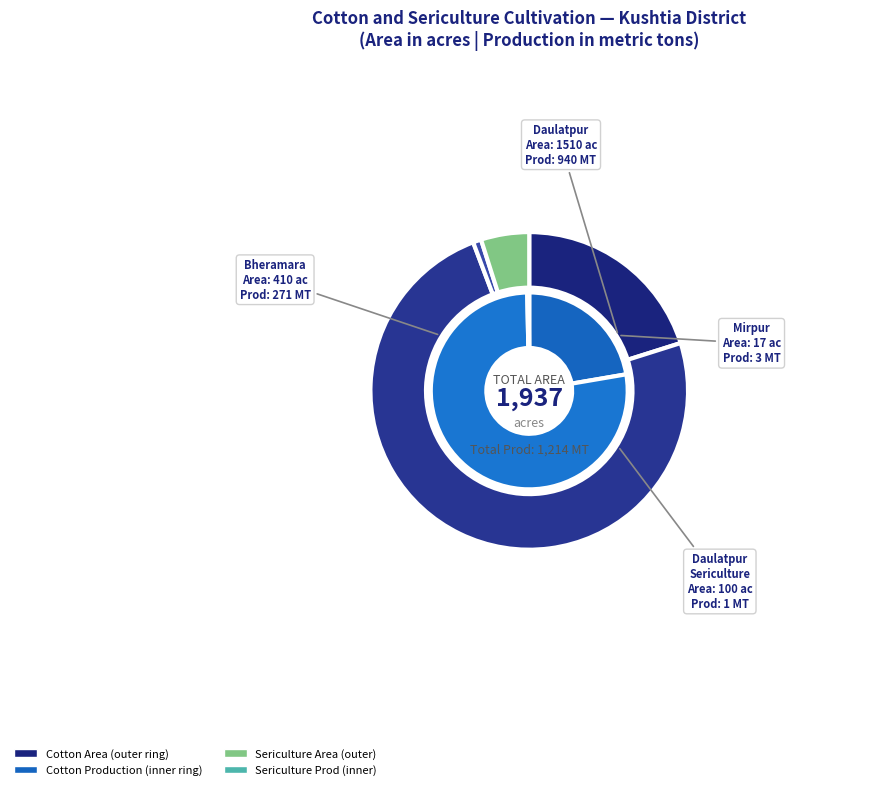

The Mirpur slice represents 9% of the pie. True or false?

False